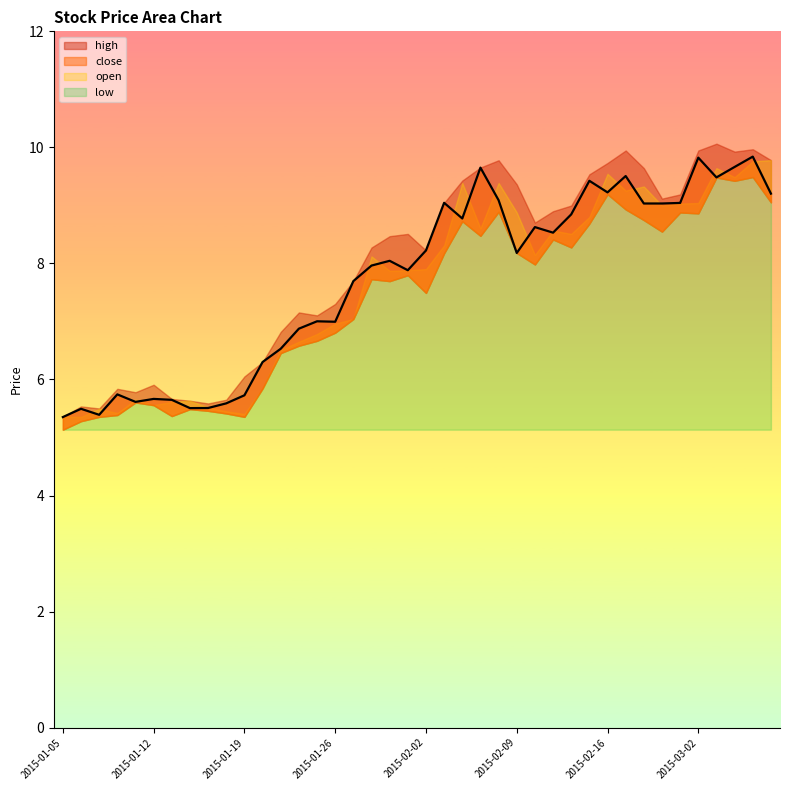

Where is the first local minimum for high?

2015-01-07